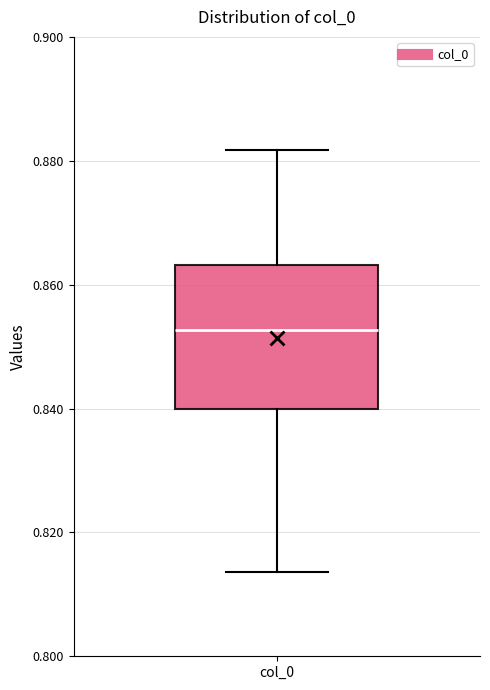

Read this box plot against the y-axis: the position of the median line, the range covered by the box, and the ends of both whiskers. The values are not printed on the chart, so give them approximately, as read against the axis.

median 0.852, box 0.840 to 0.864, whiskers 0.814 to 0.882